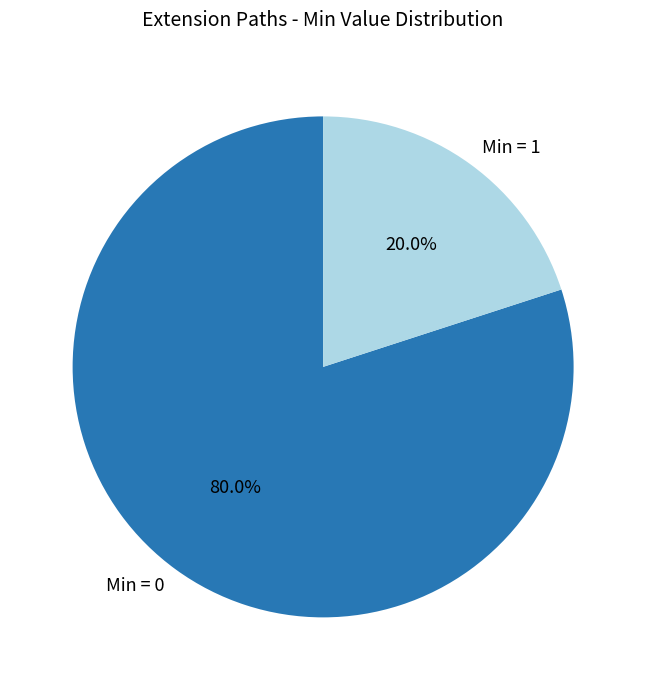

How many slices are in this pie chart?

2